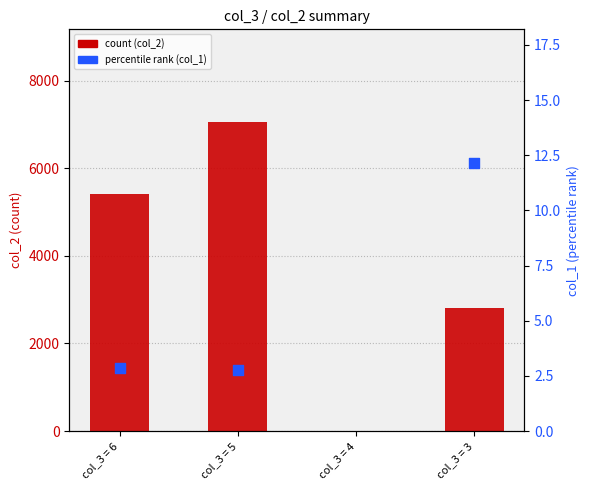

Which series has the largest Y range (max minus min)?

count (col_2)